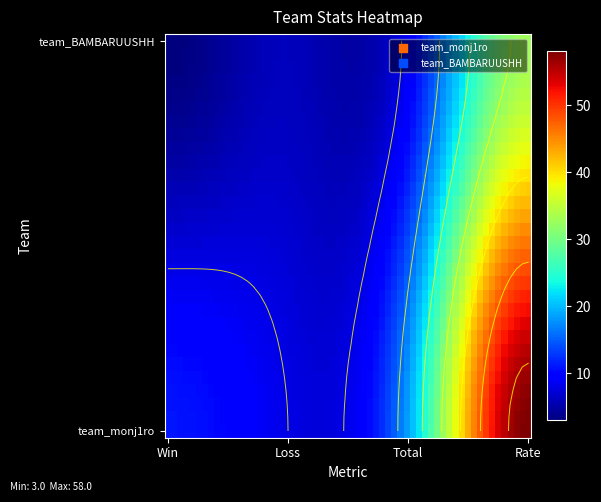

Between Win and Total, which series saw the biggest shift?

team_monj1ro